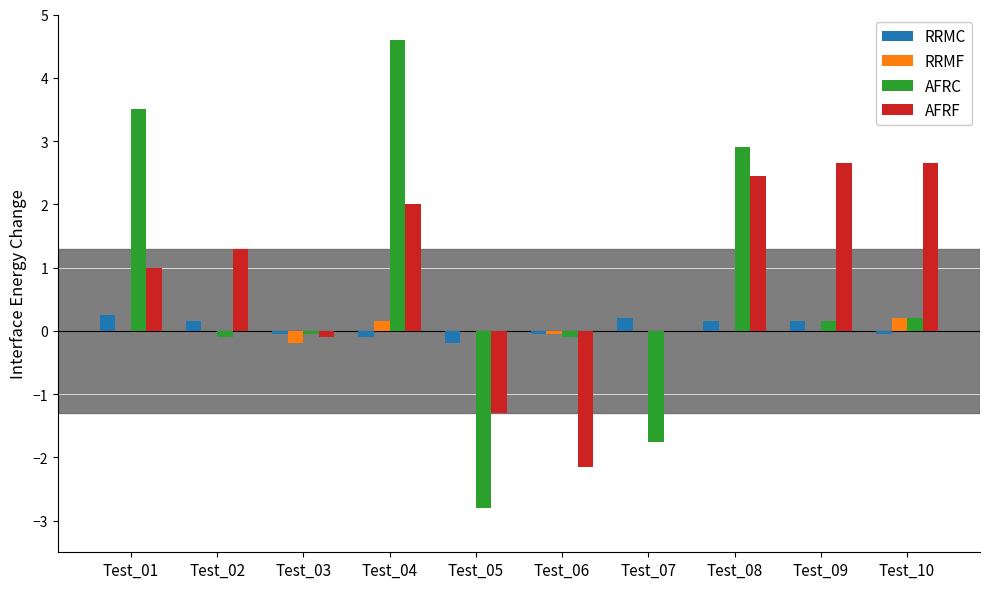

Which label corresponds to the largest value in the chart?

Test_04